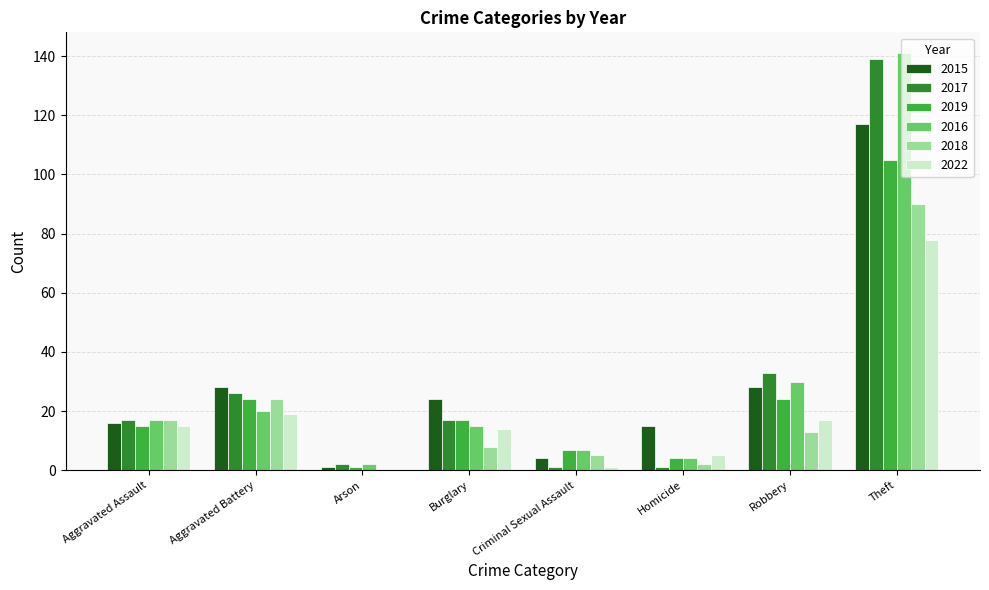

How many distinct data groups are displayed?

6